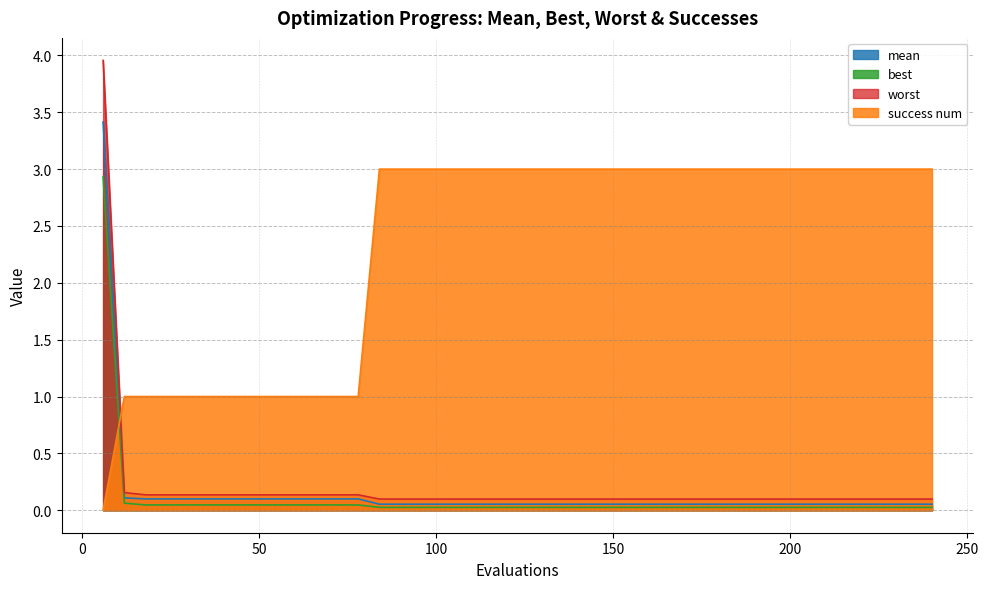

Count the number of data series in this chart.

4